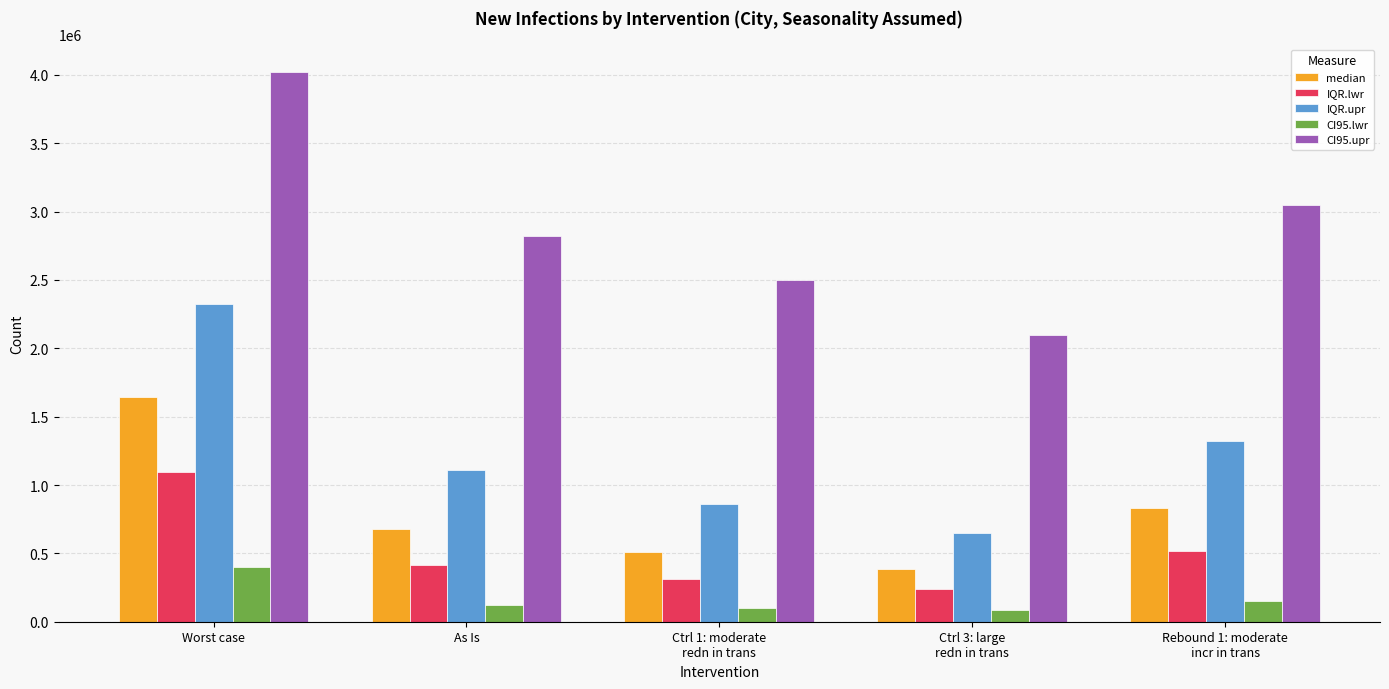

Which series has the largest total across all categories?

CI95.upr